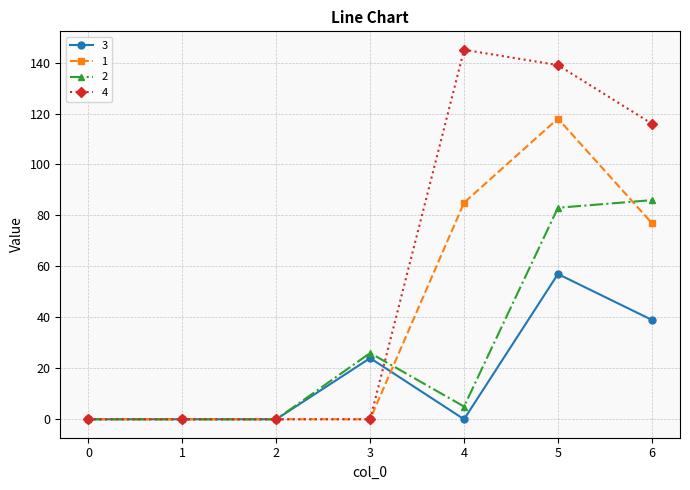

Which series ends up on top after the final intersection of 4 and 3?

4